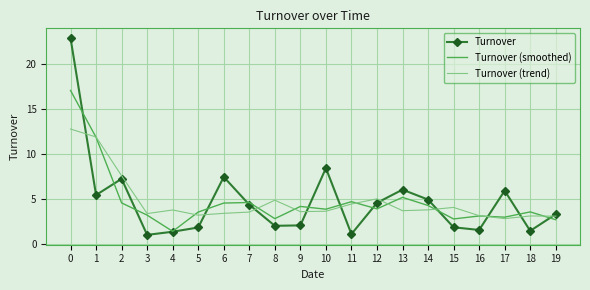

The value of Turnover (smoothed) at 10 is 2.1. True or false?

False